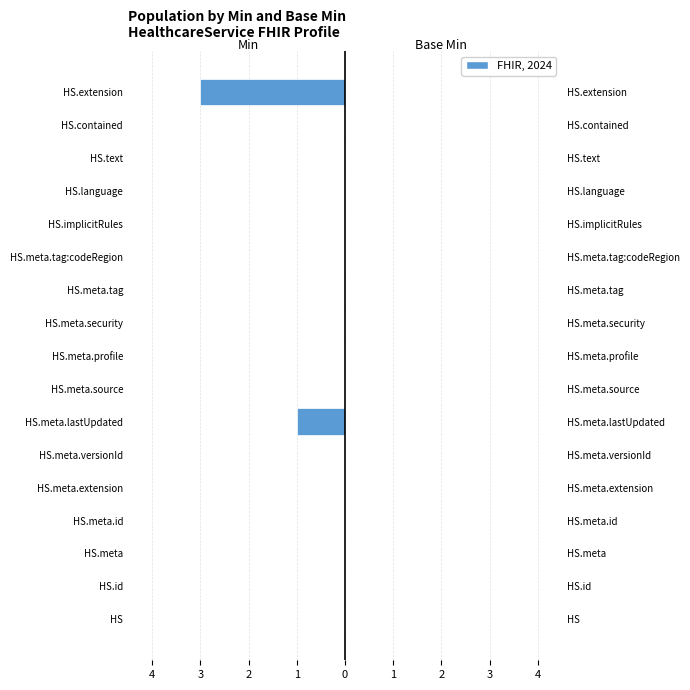

Which series has the largest range (max minus min)?

Min